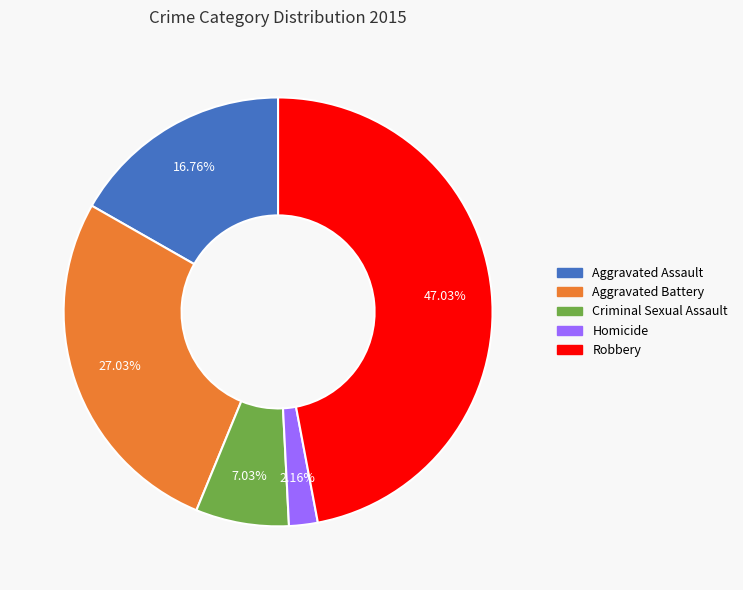

Rank the categories by value from highest to lowest.

Robbery, Aggravated Battery, Aggravated Assault, Criminal Sexual Assault, Homicide